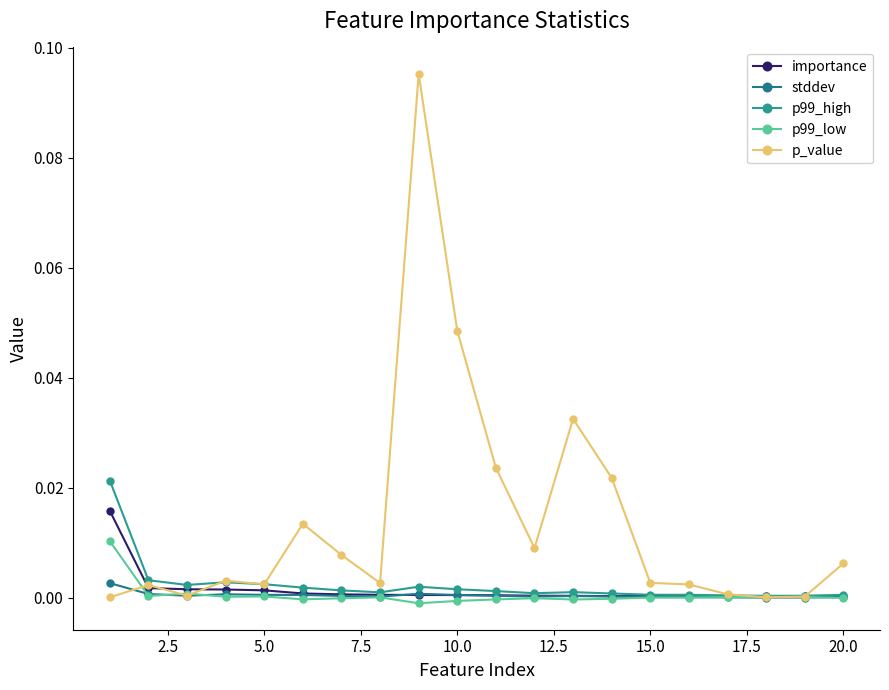

Does the chart have visible grid lines?

No